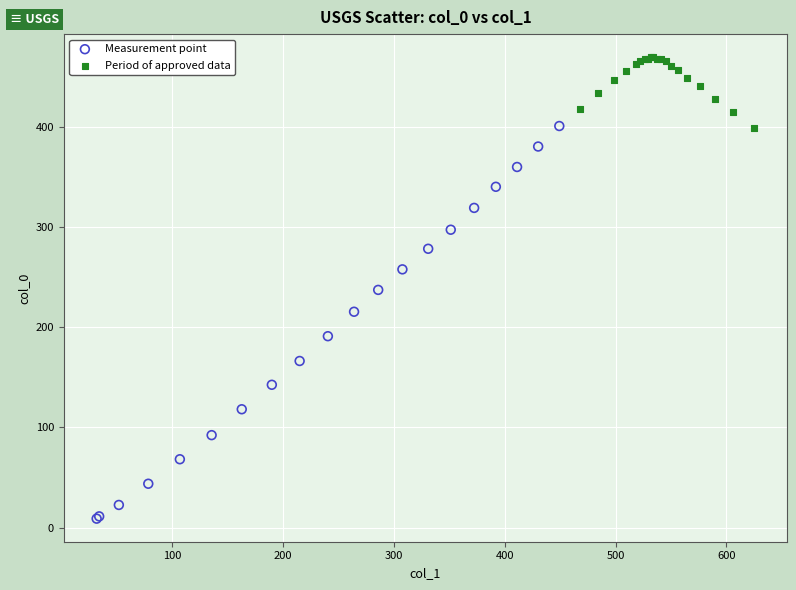

Which series reaches the maximum Y coordinate?

Period of approved data